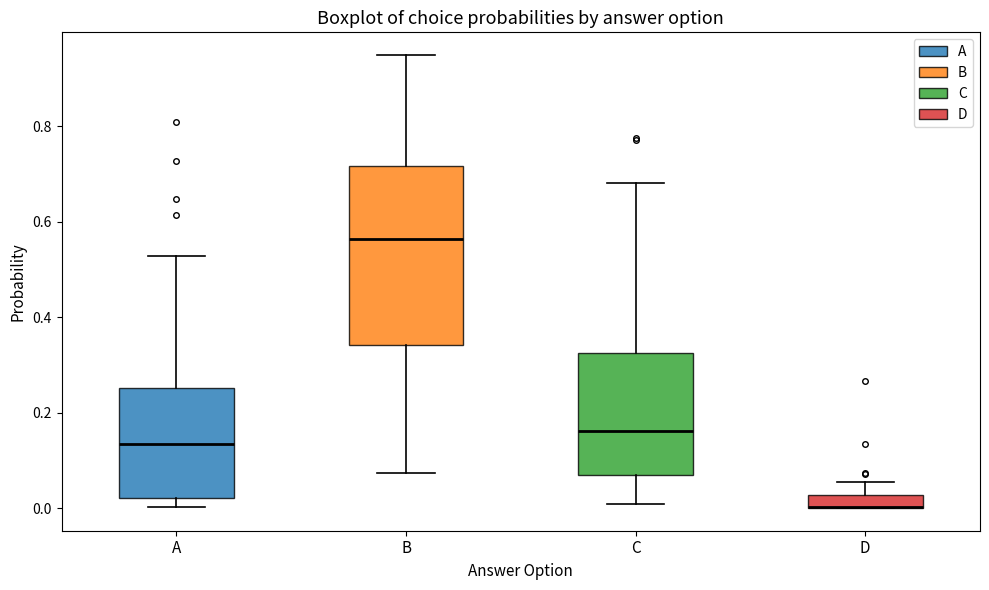

Where is the lower edge of the box for B on the y-axis? The values are not printed on the chart, so give them approximately, as read against the axis.

0.34